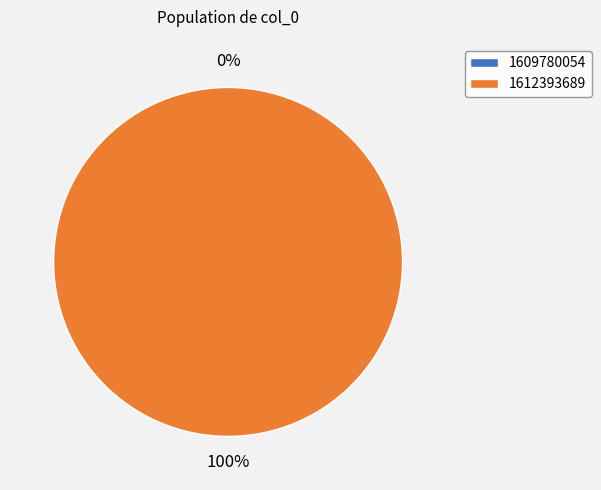

Is the sum of 1609780054 and 1612393689 greater than half?

Yes